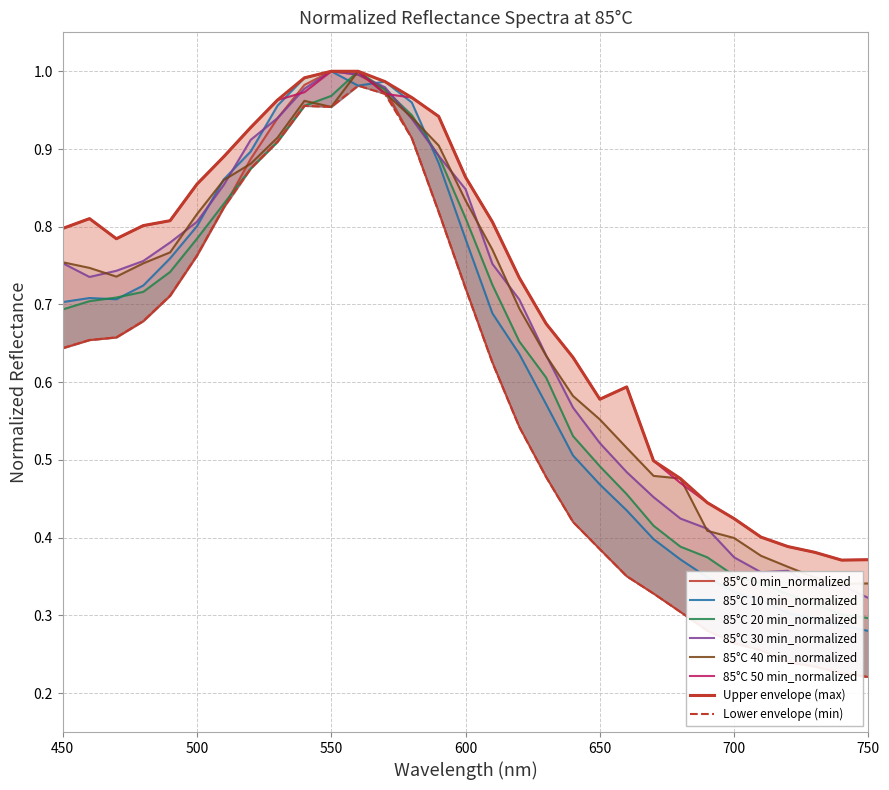

Which series has the largest range (max minus min)?

0min